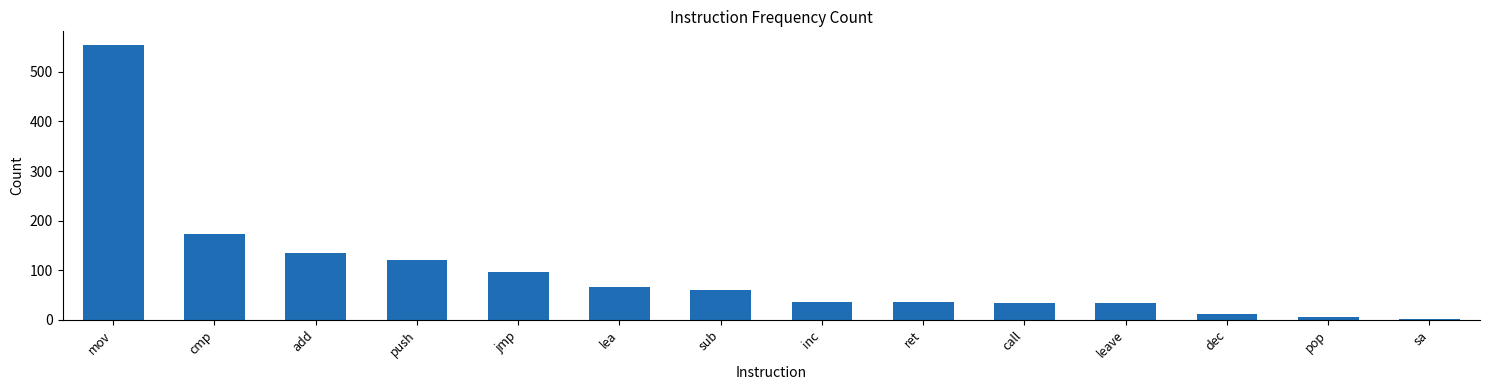

What is the label of the 11th bar from the left?

leave